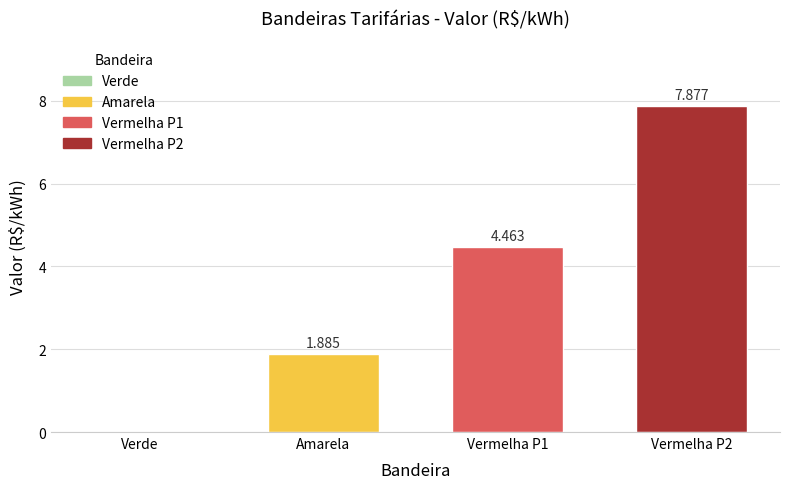

Does the chart contain stacked bars?

No